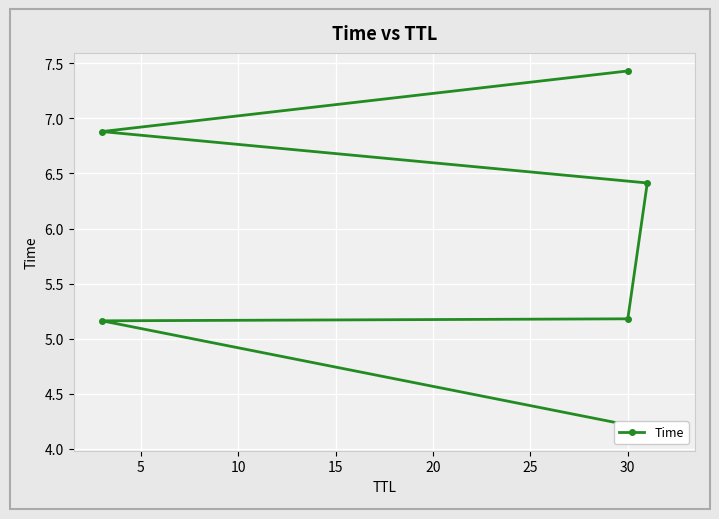

What is the sum of the values at 20 and 15?

13.3